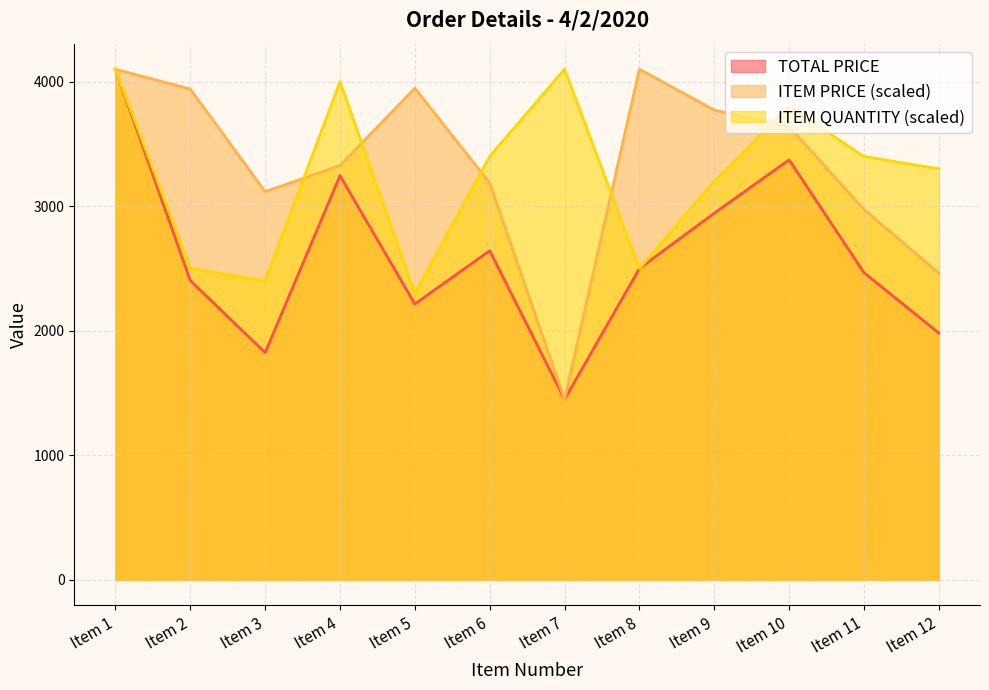

What is the sum of all TOTAL PRICE values?

31144.8